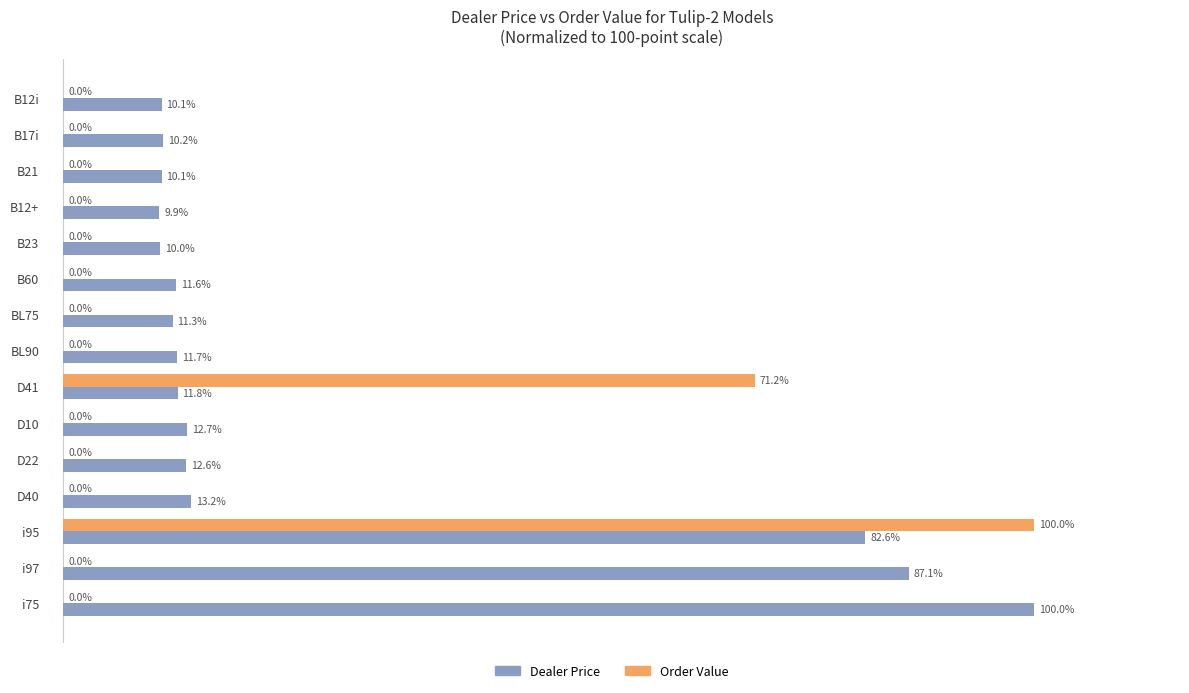

Between B12+ and D22, which series saw the biggest shift?

Dealer Price